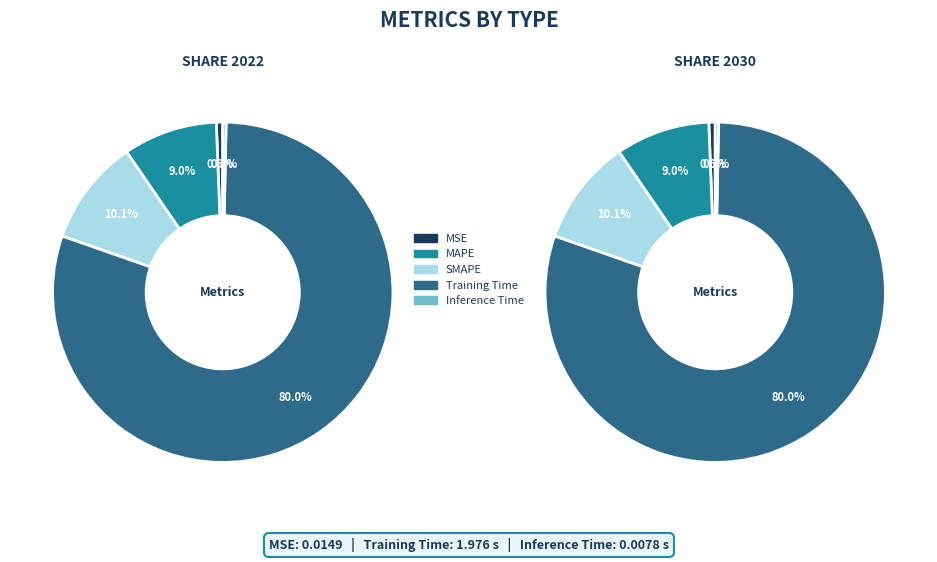

Is the sum of MAPE and Training Time greater than half?

Yes